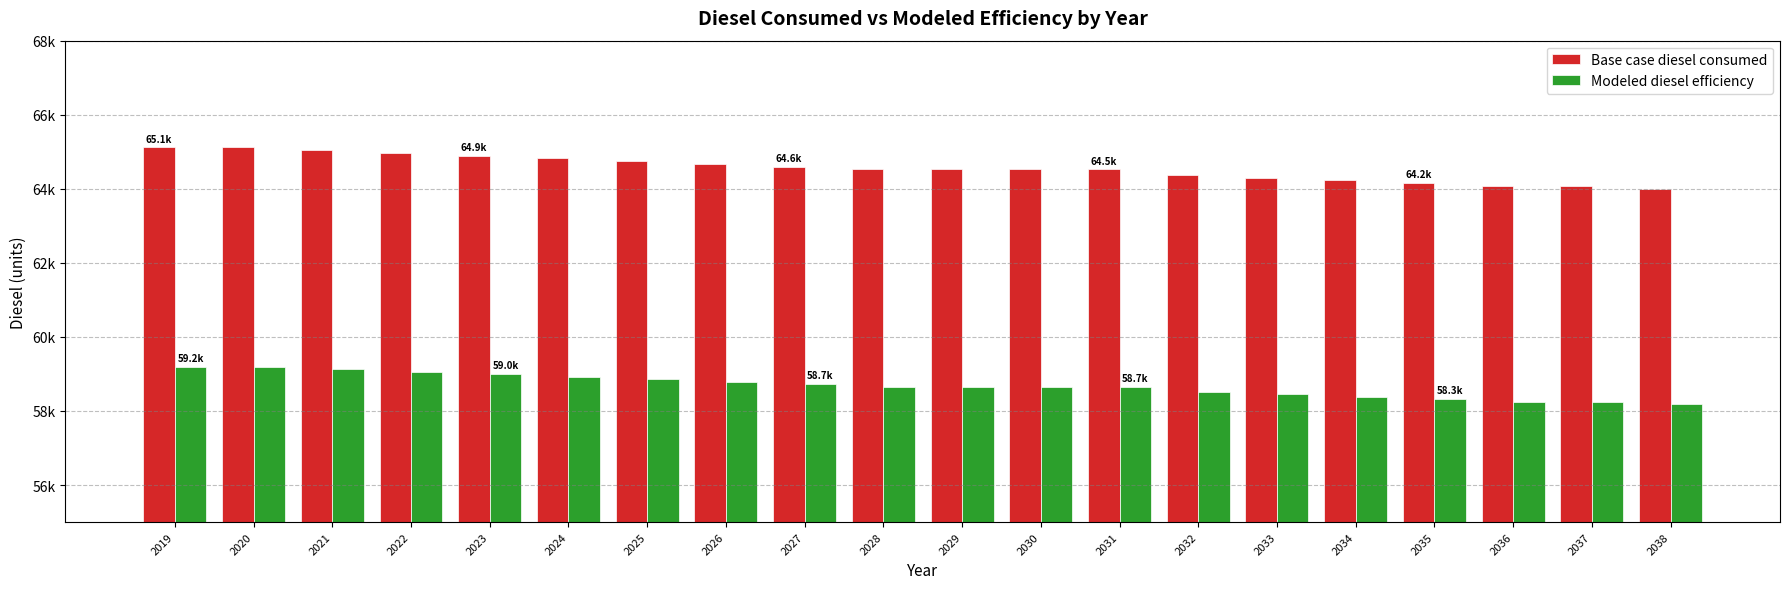

Rank the series at 2029 from highest to lowest value.

Base case diesel consumed, Modeled diesel efficiency